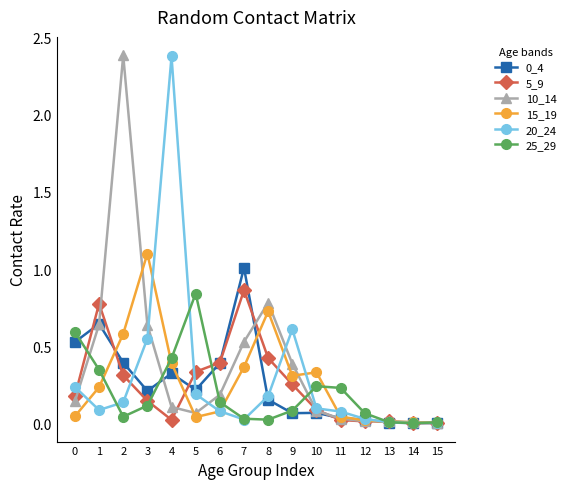

True or false: 10_14 has more than 0 interior local peaks.

True